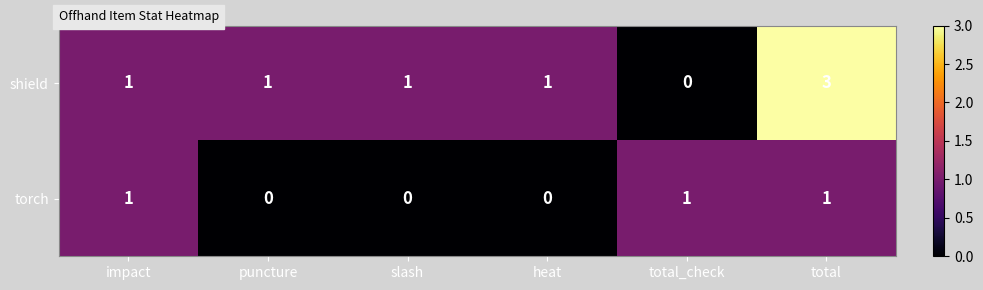

Reading left to right, extract all data points from this chart.

shield: impact=1	puncture=1	slash=1	heat=1	total_check=0	total=3
torch: impact=1	puncture=0	slash=0	heat=0	total_check=1	total=1